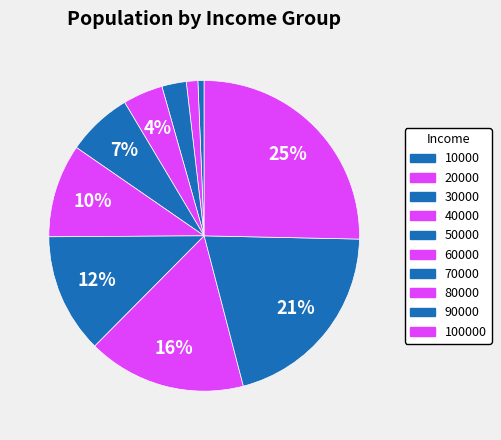

What is the smallest slice in the pie chart?

10000